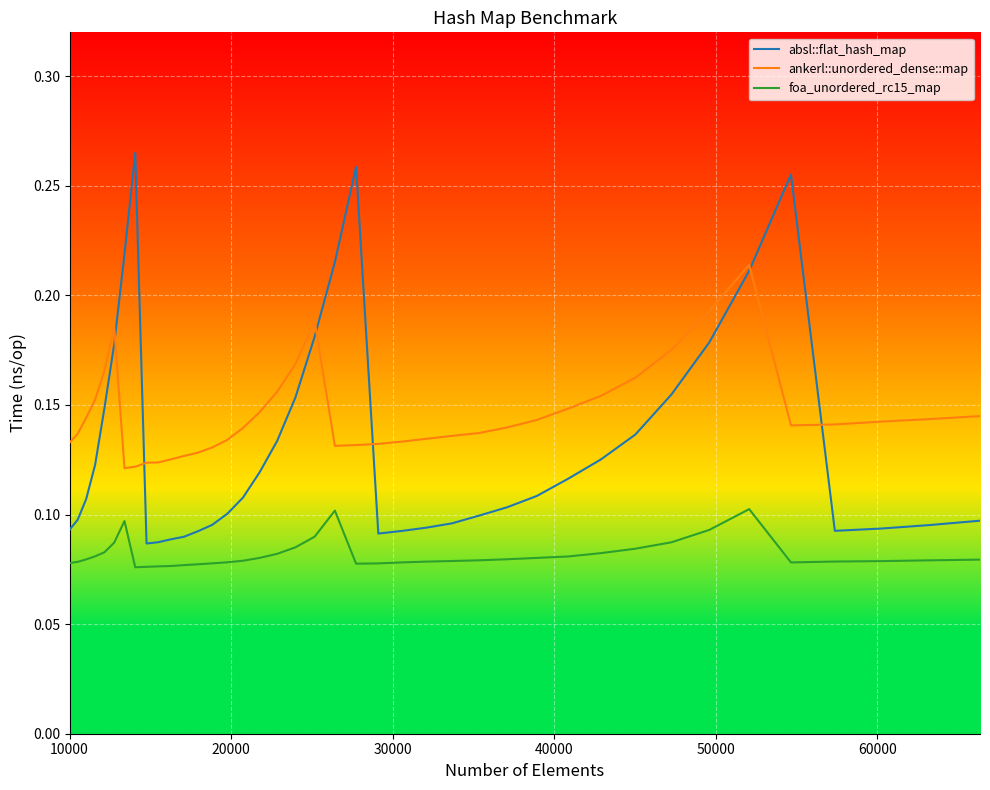

List the series in order of their peak value, highest first.

absl::flat_hash_map, ankerl::unordered_dense::map, foa_unordered_rc15_map